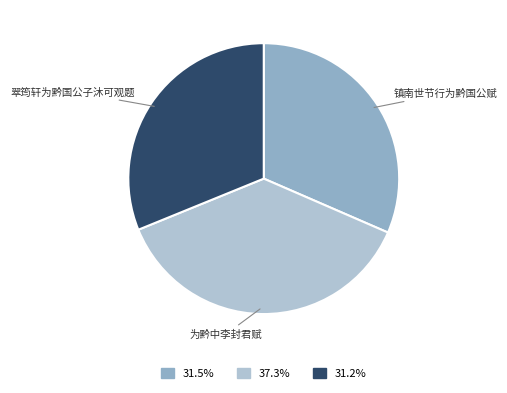

Is the sum of 为黔中李封君赋 and 翠筠轩为黔国公子沐可观题 greater than half?

Yes